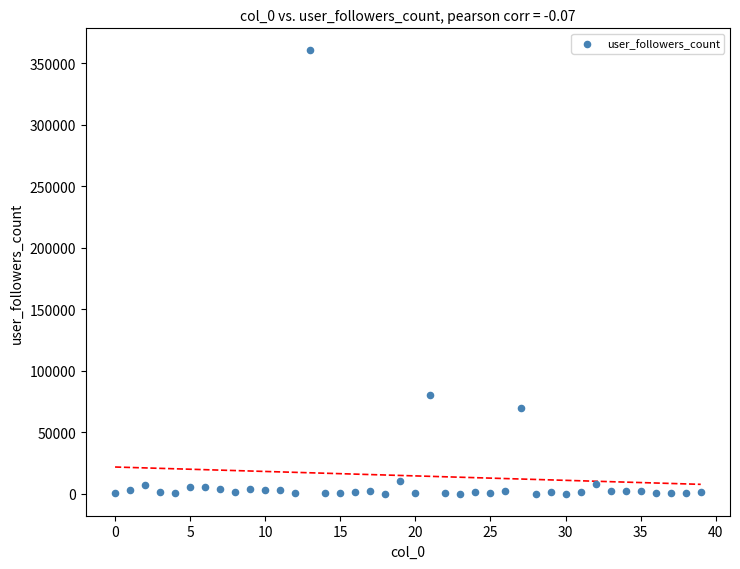

What is the range of Y values (max minus min)?

360562